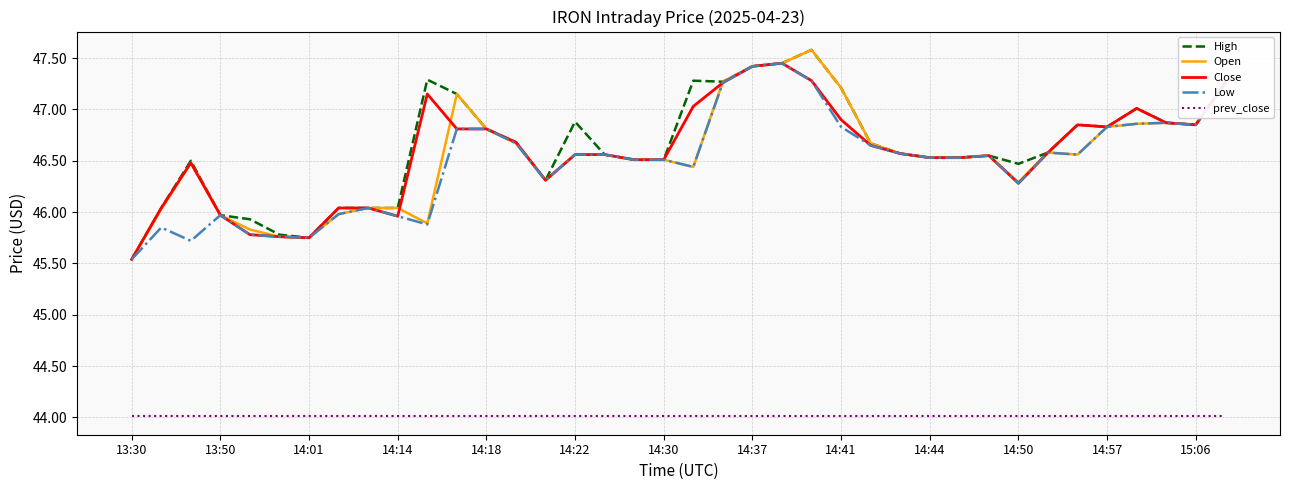

Does the chart display data point markers on the line(s)?

No